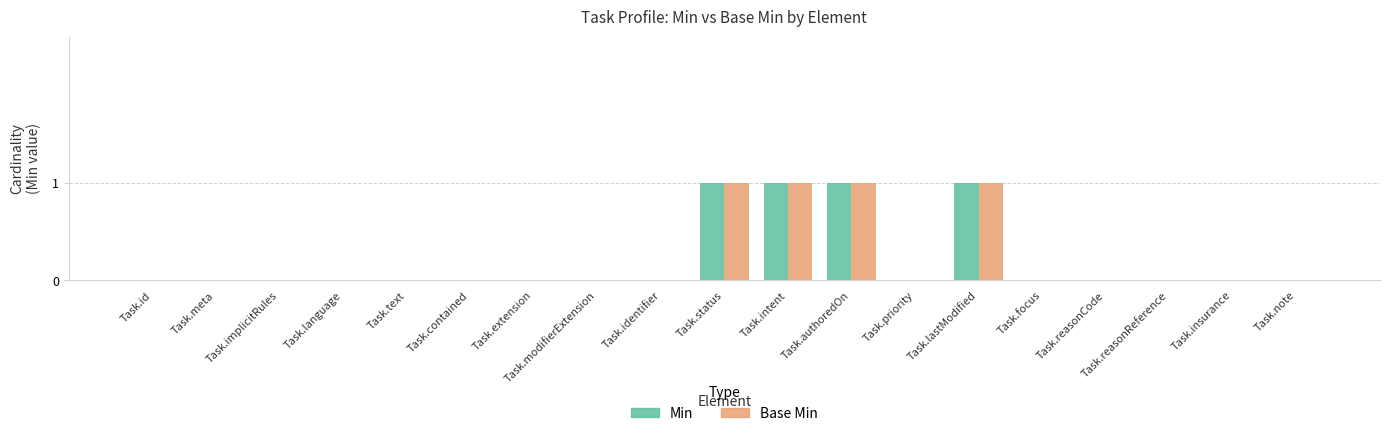

The value of Min at Task.meta is -1. True or false?

False